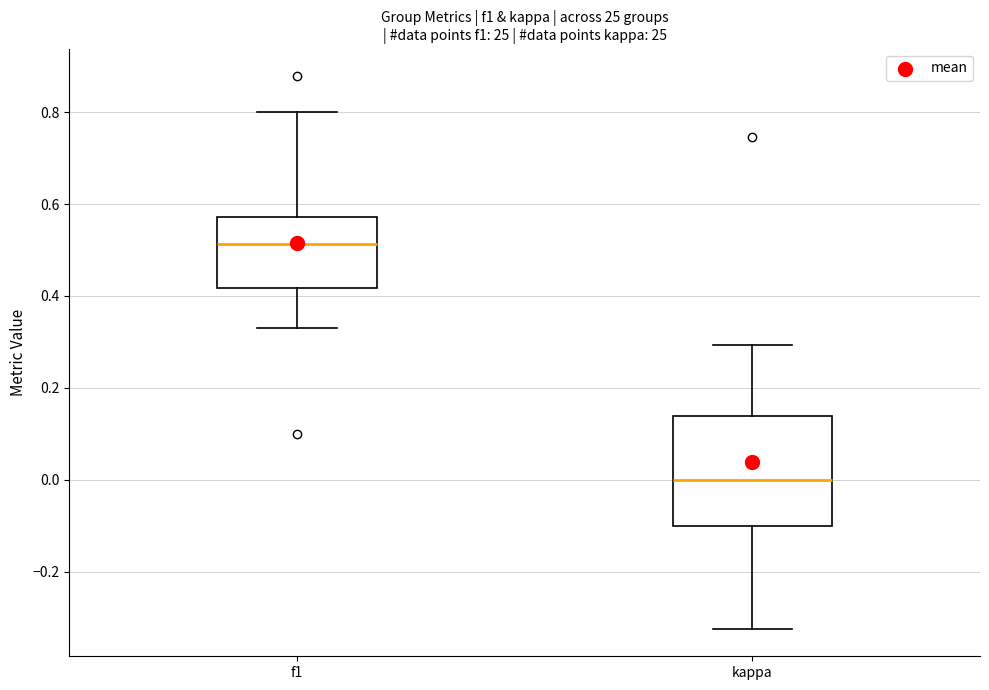

Reading left to right, transcribe this box plot: for each box, give where its median line is, the range the box spans, and where its two whiskers end, as read against the y-axis. The values are not printed on the chart, so give them approximately, as read against the axis.

f1: median 0.52, box 0.42 to 0.58, whiskers 0.34 to 0.80
kappa: median 0.00, box -0.10 to 0.14, whiskers -0.32 to 0.30